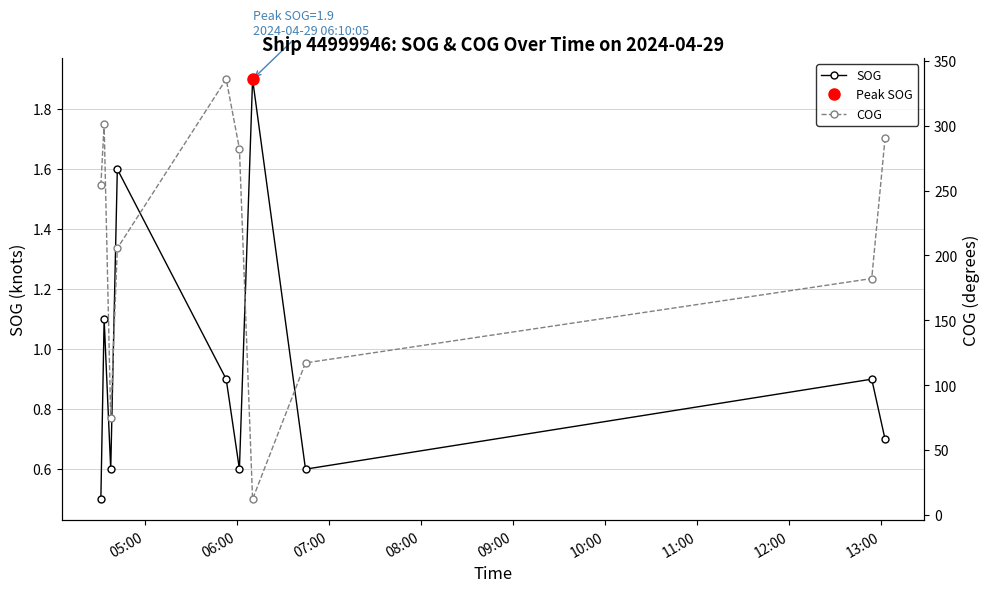

How many lines are shown in the chart?

2